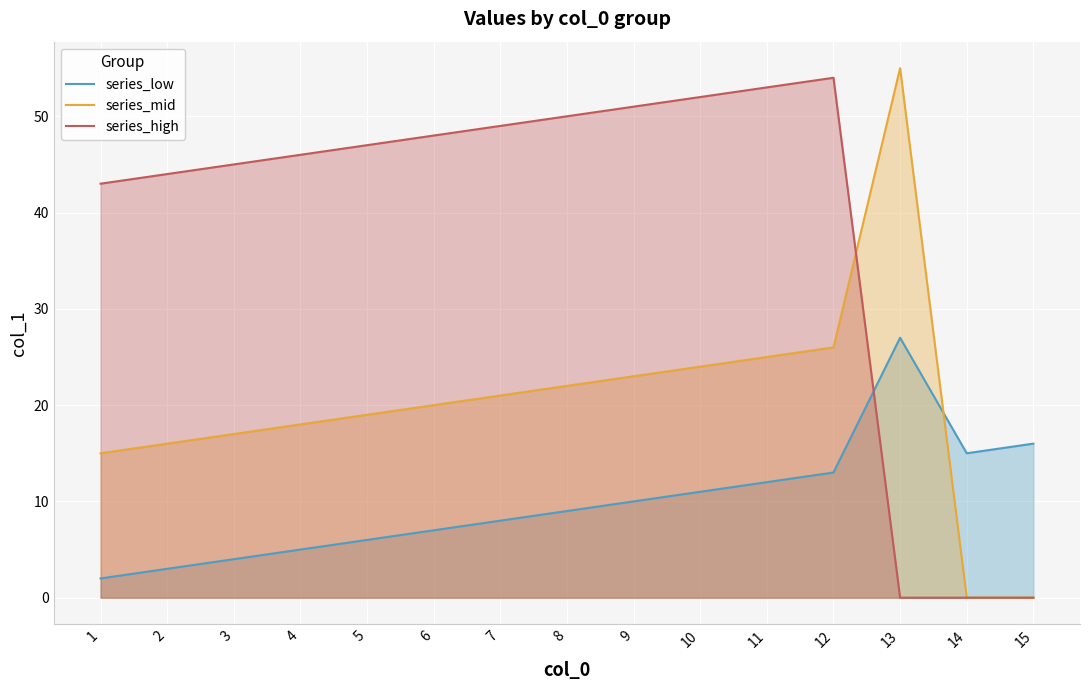

What is the average value of the series_mid series?

20